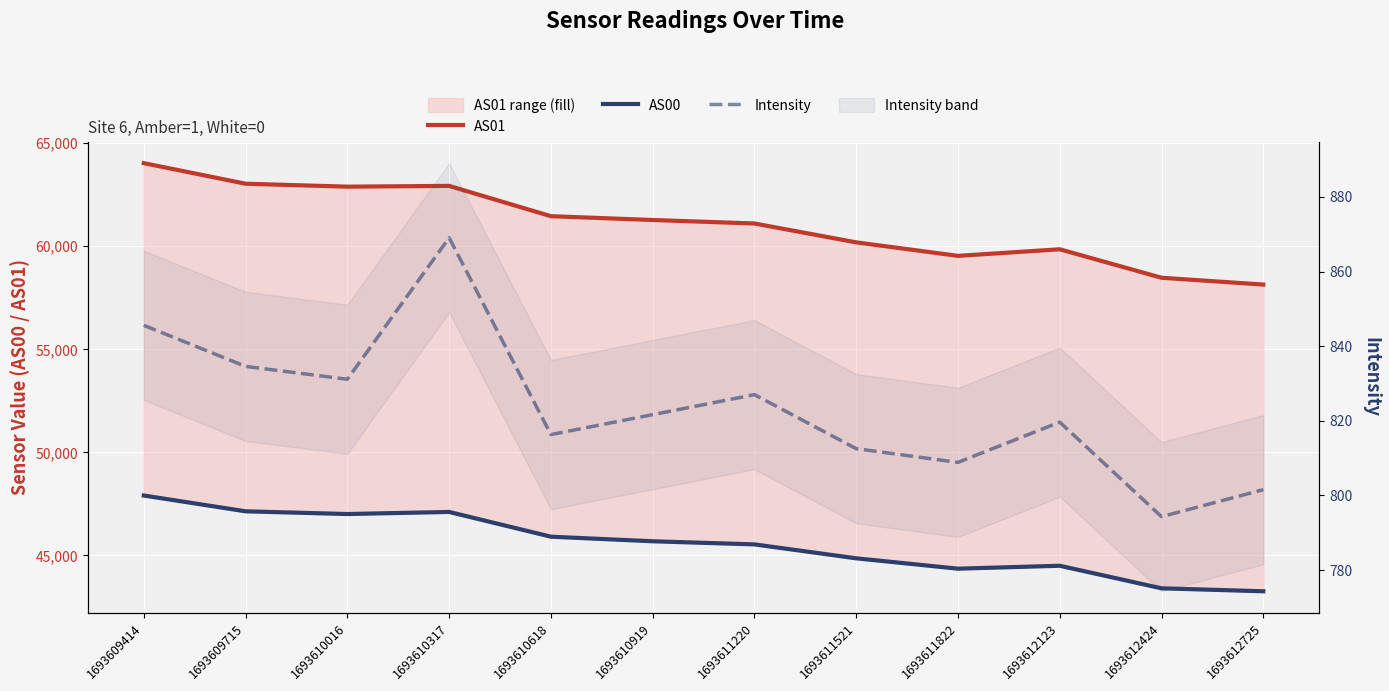

Reading right to left, what are all the values shown in this chart?

AS01: 58143.0	58474.0	59855.0	59536.0	60191.0	61107.0	61276.0	61461.0	62931.0	62894.0	63036.0	64035.0
AS00: 43260.0	43403.0	44498.0	44356.0	44859.0	45535.0	45686.0	45908.0	47109.0	47008.0	47140.0	47906.0
Intensity: 801.5	794.3	819.7	808.9	812.5	827.0	821.7	816.3	869.1	831.1	834.6	845.6